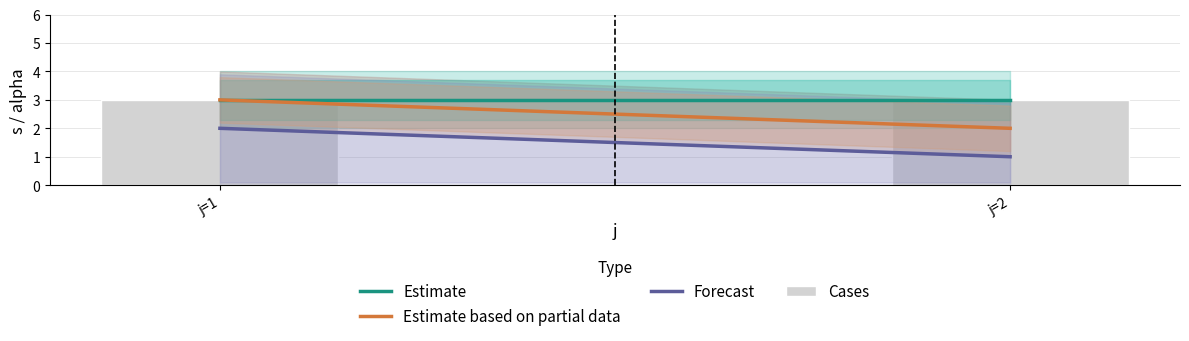

What is the value of the Forecast bar at the 1st from the left?

2